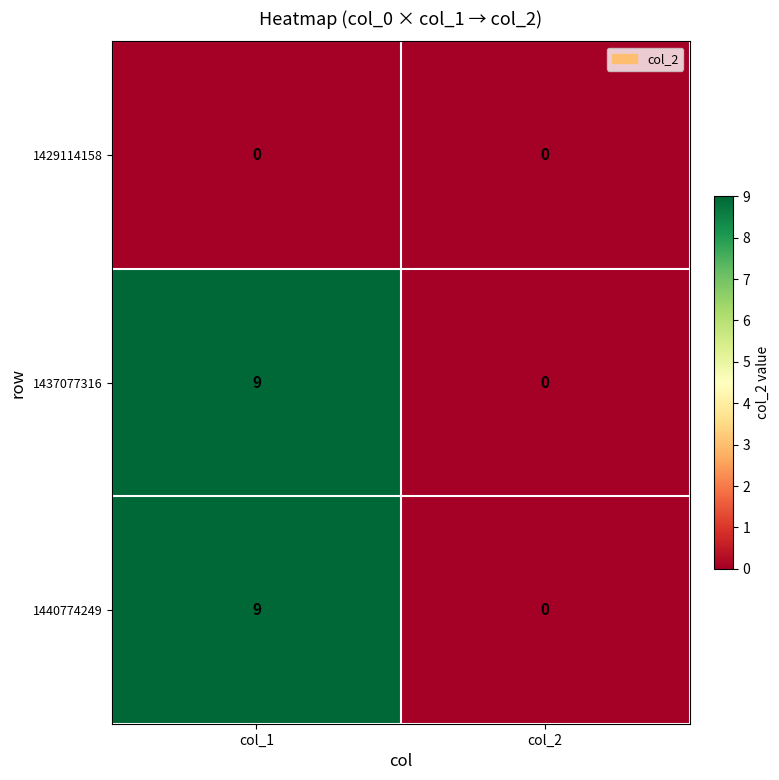

What value does the 1440774249 series have at col_1?

9